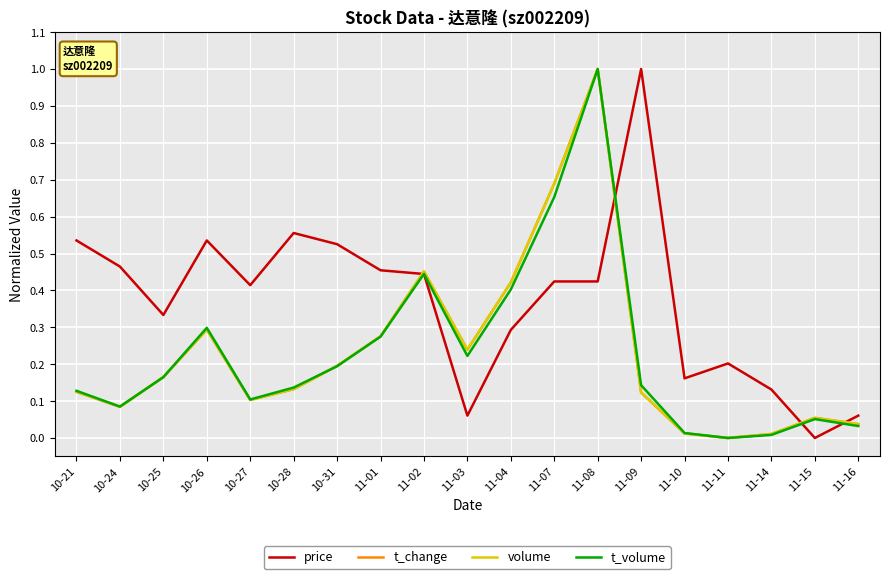

What is the highest value of the t_change series?

1.0